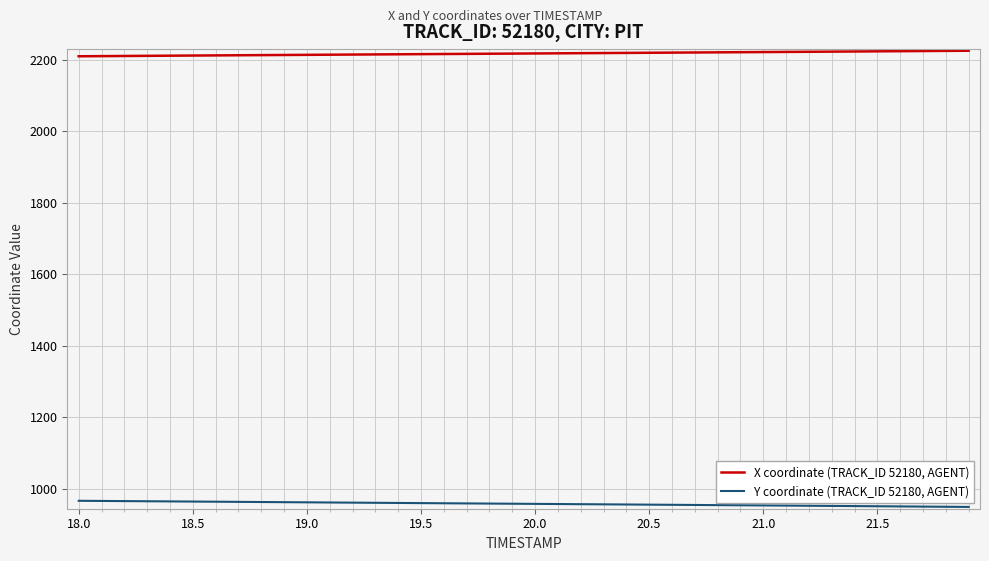

True or false: Y coordinate (TRACK_ID 52180, AGENT) and X coordinate (TRACK_ID 52180, AGENT) cross at least once.

False